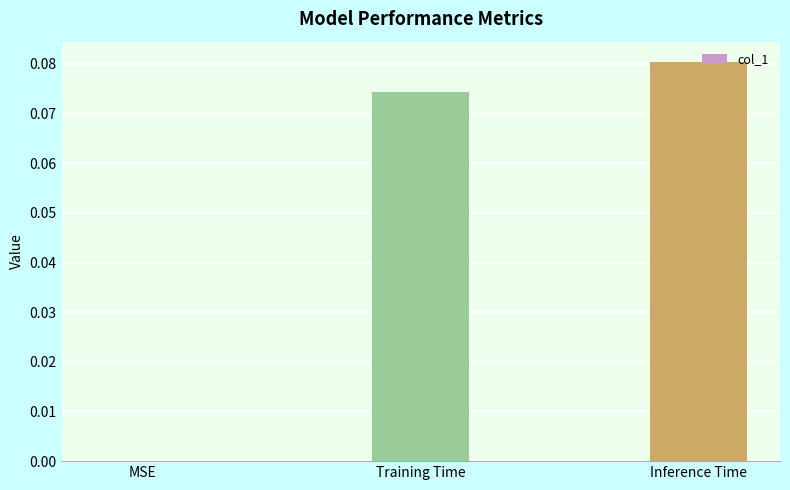

Which has a higher value, Training Time or MSE?

Training Time